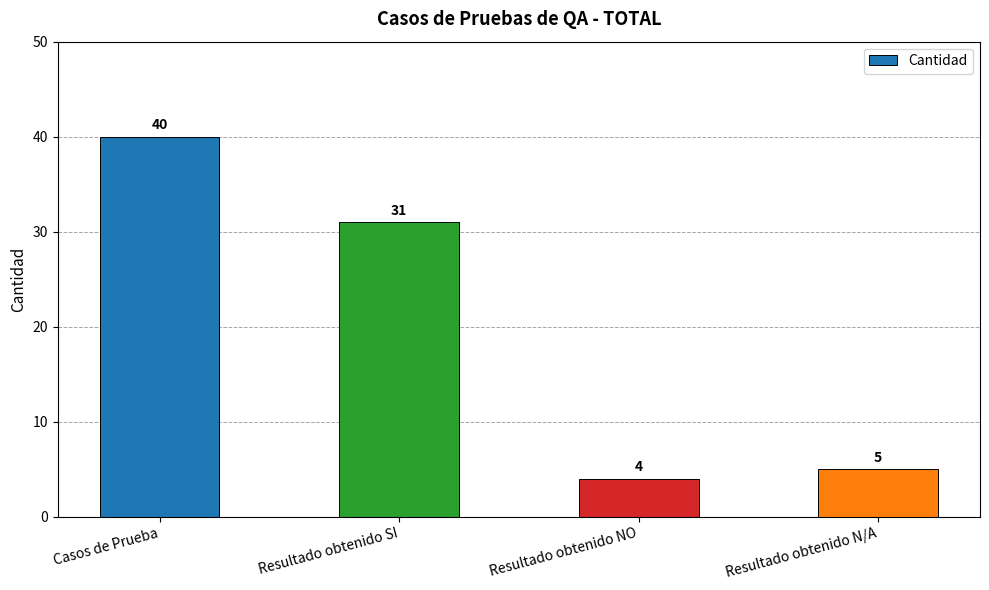

What is the value of the 1st bar from the left?

40